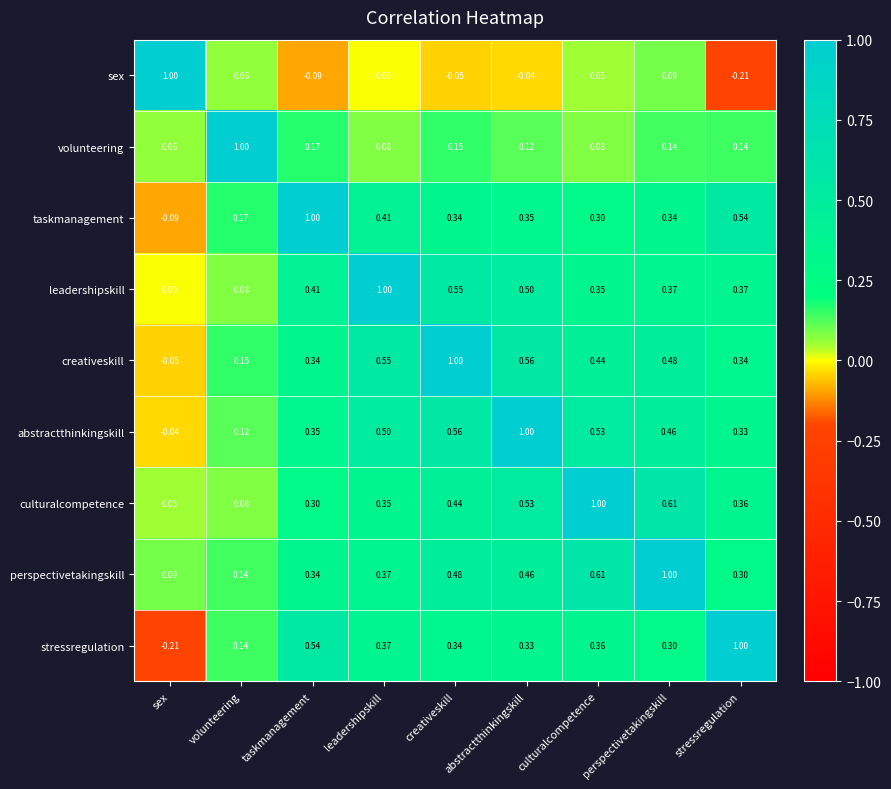

Which category has the highest value in the perspectivetakingskill series?

perspectivetakingskill